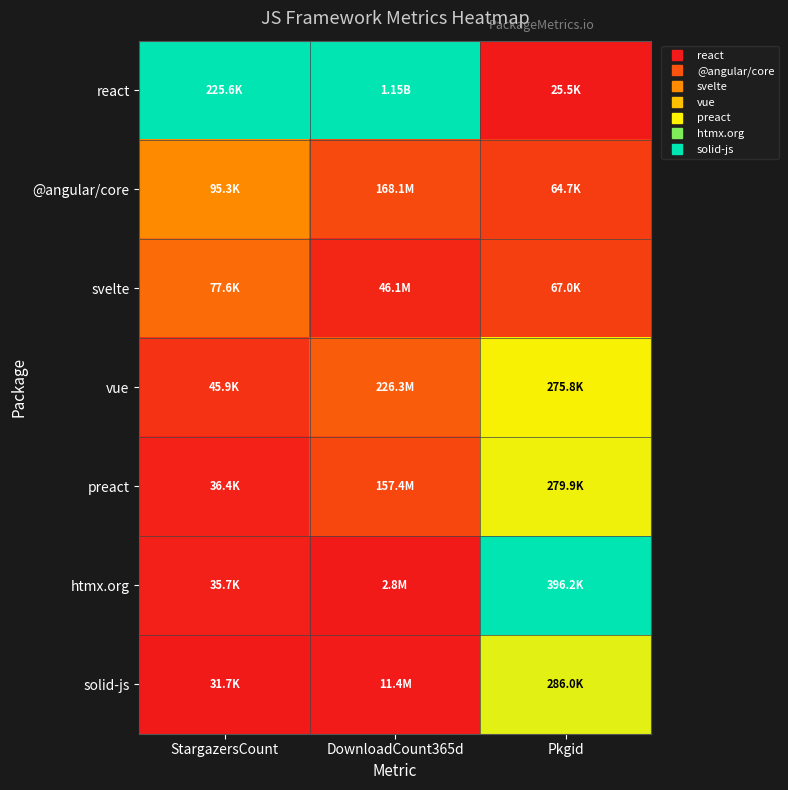

Rank the series at StargazersCount from lowest to highest value.

solid-js, htmx.org, preact, vue, svelte, @angular/core, react